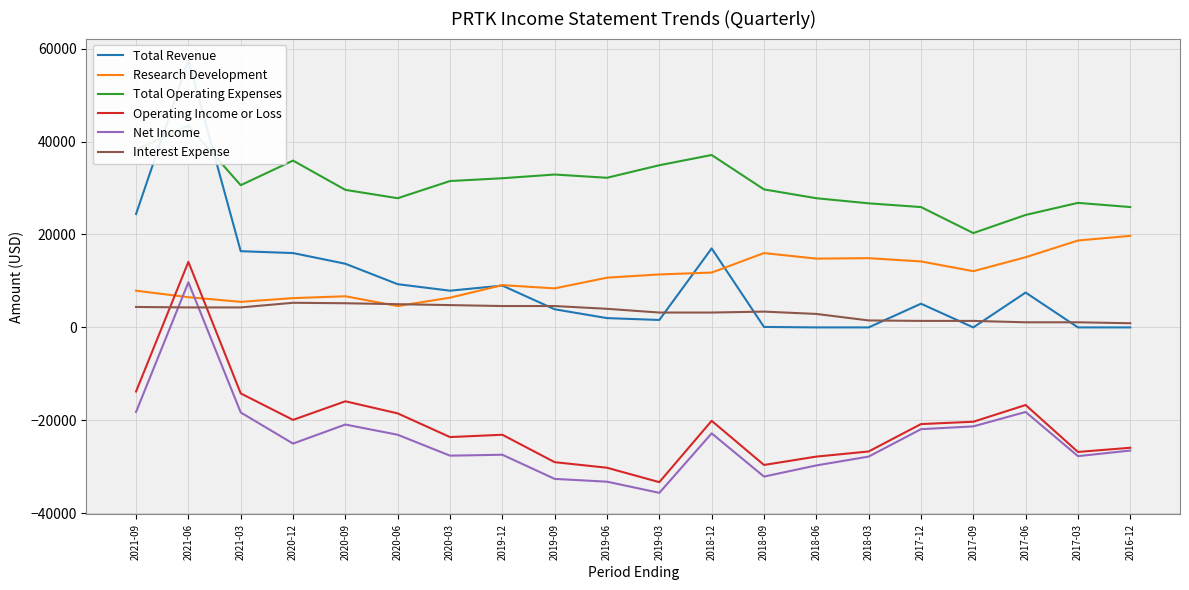

What is the label of the 8th point from the left?

2019-12